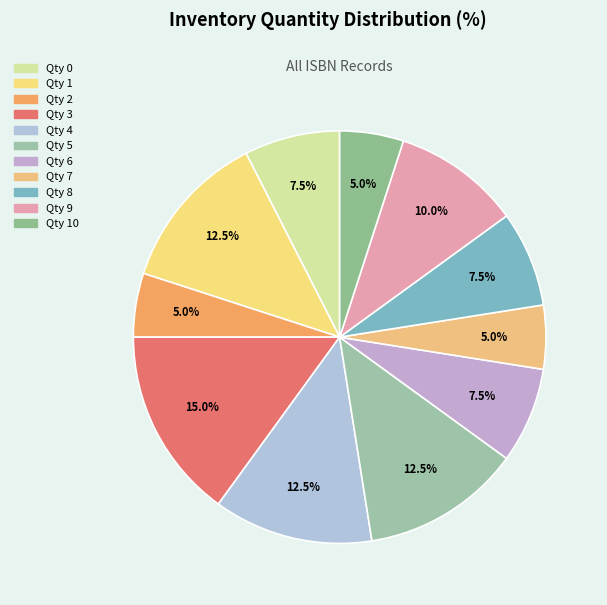

To the nearest percent, what is the average slice percentage?

9%